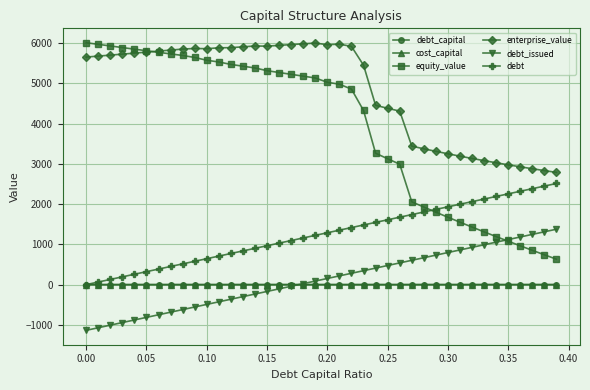

Which series has the largest total across all categories?

enterprise_value